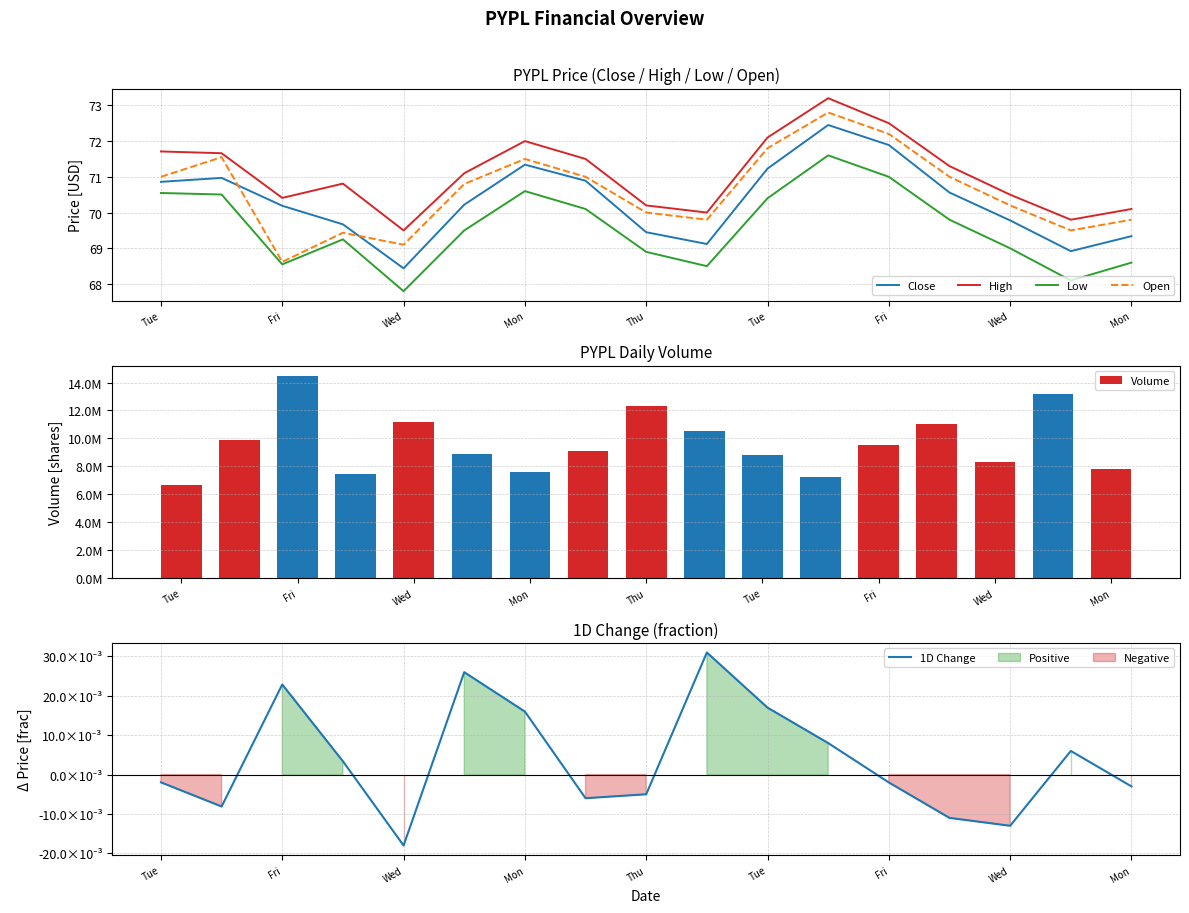

The value of Low at Wed is 69.0. True or false?

True